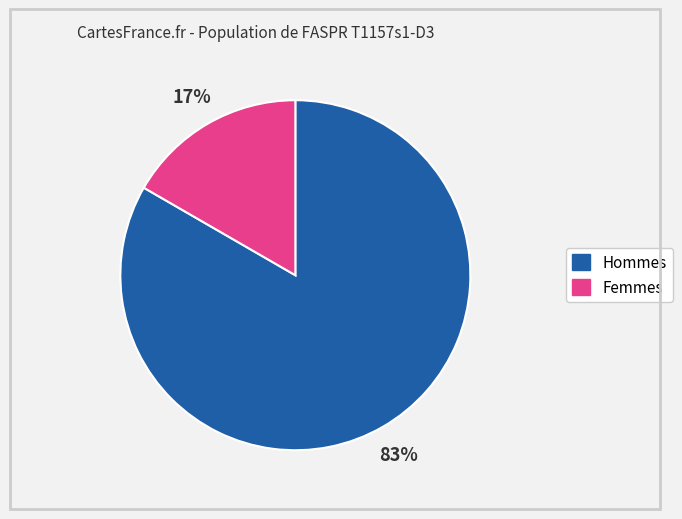

How many segments does this pie chart have?

2